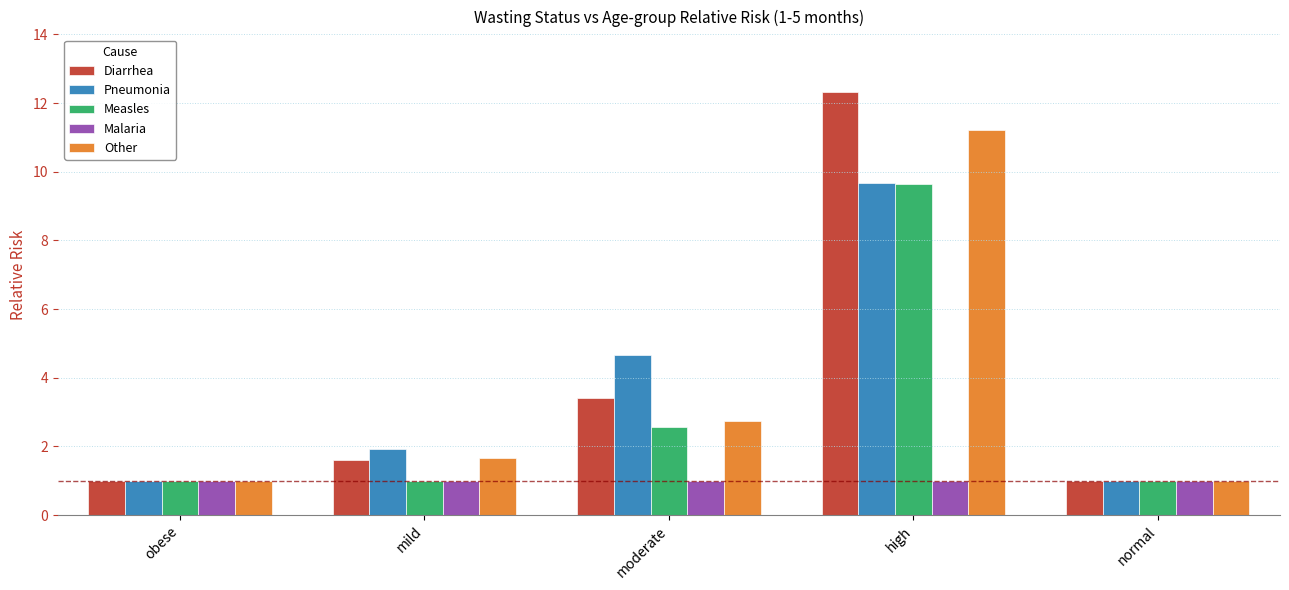

Is the value of Diarrhea at normal greater than the value of Other at high?

No